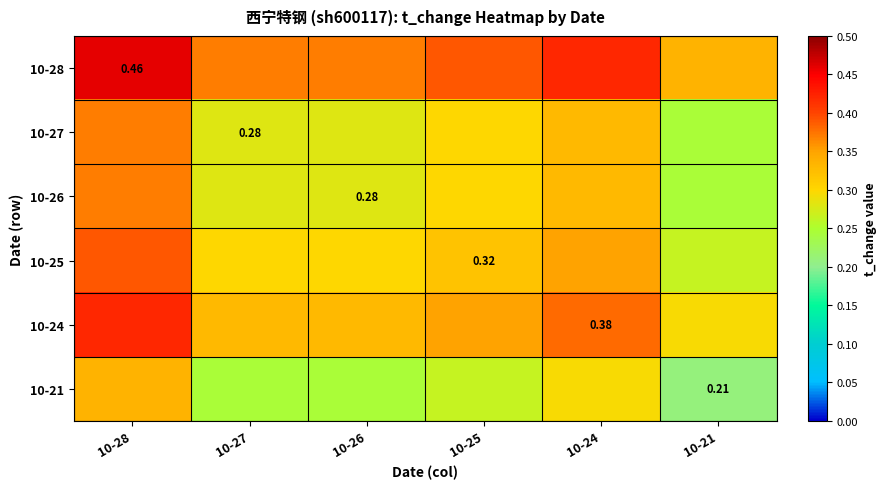

Which has a higher value, 10-26 or 10-28?

10-28